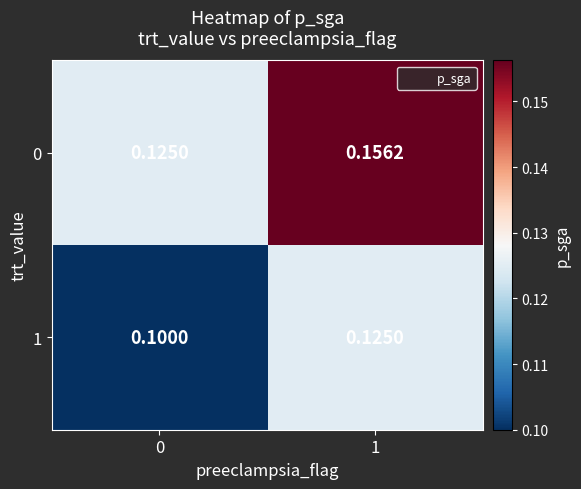

At 0, list the series in order from largest to smallest.

0, 1